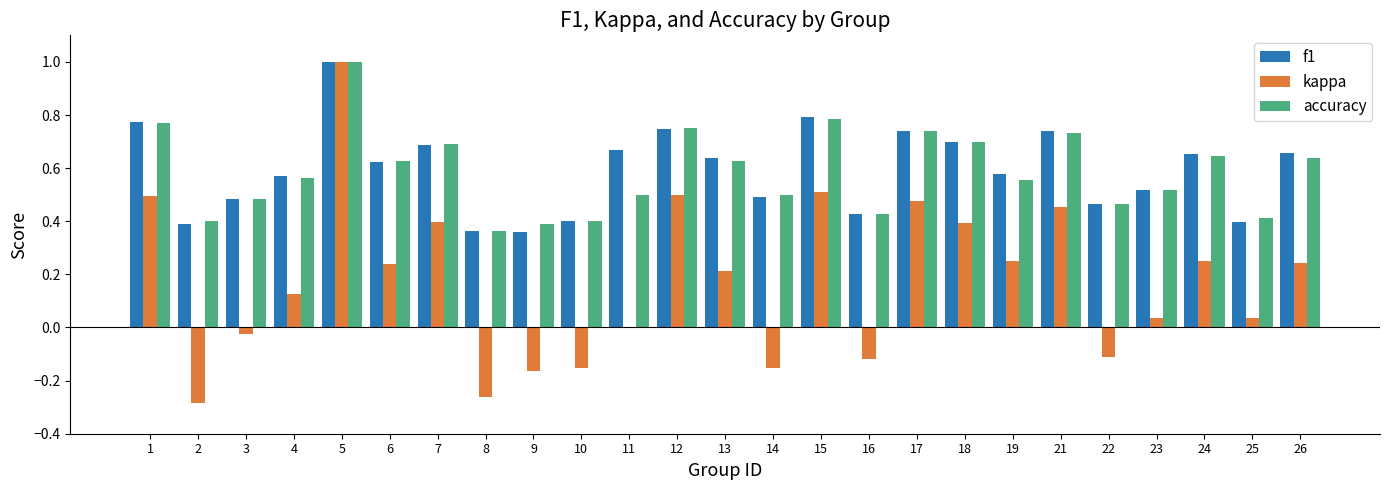

Which label corresponds to the largest value in the chart?

5